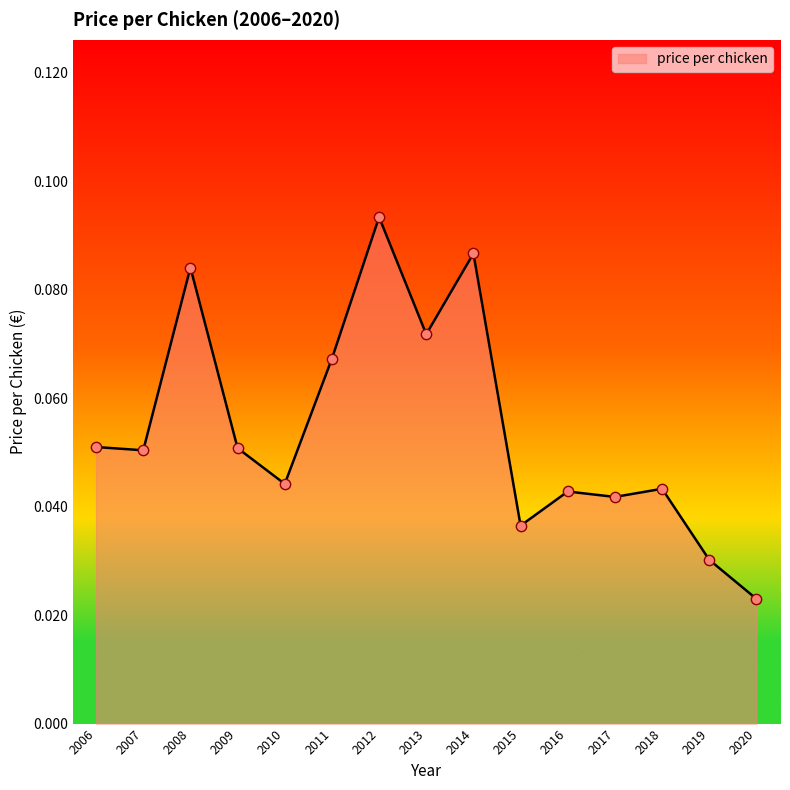

Which has a higher value, 2015 or 2017?

2017